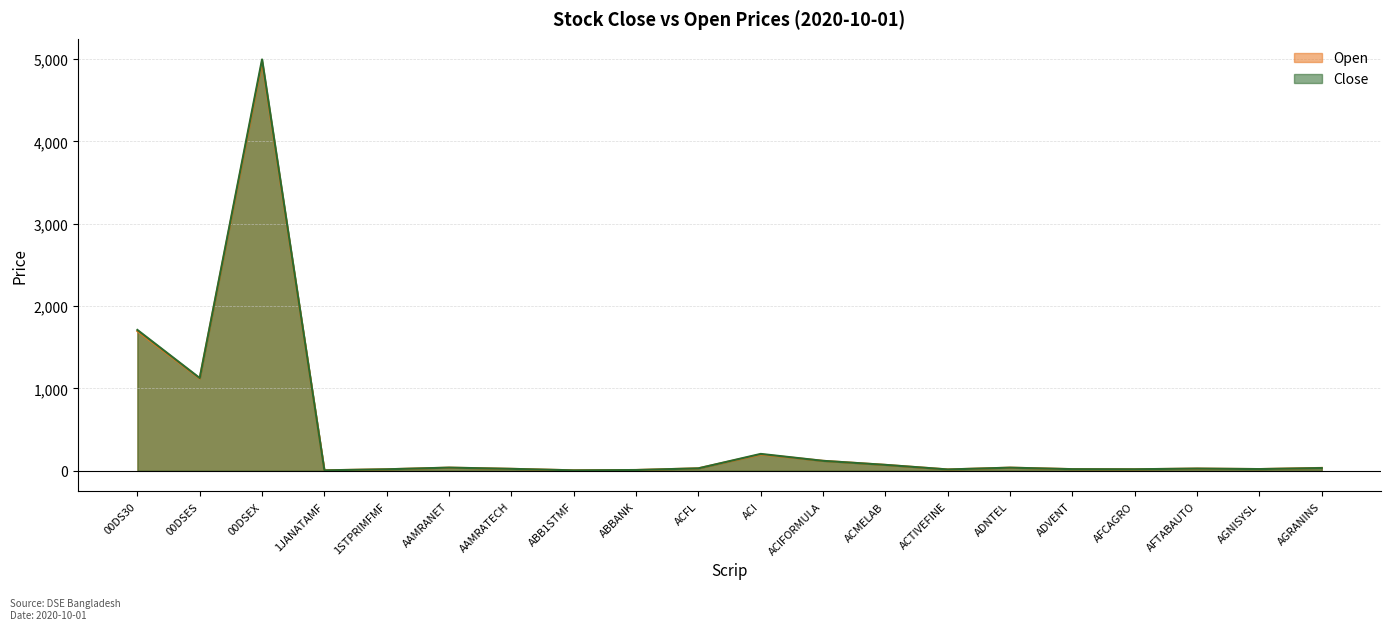

What is the difference between the Close values at ACMELAB and ADNTEL?

34.0